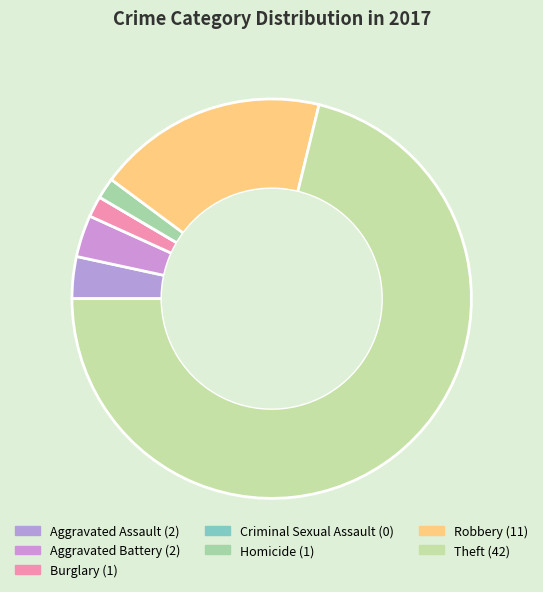

True or false: Aggravated Assault accounts for 1% of the total.

False